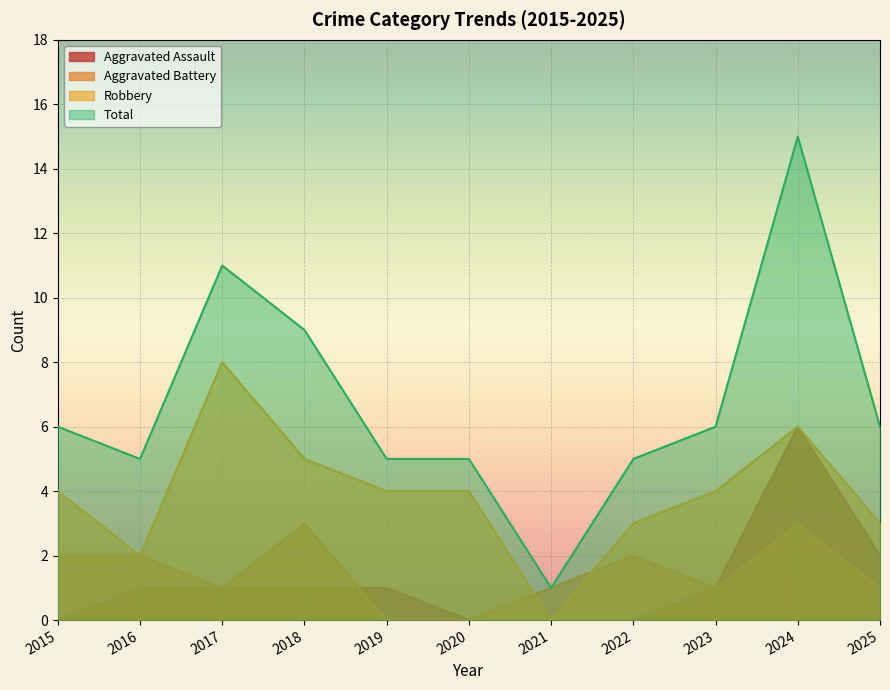

List the series in order of their peak value, lowest first.

Aggravated Battery, Aggravated Assault, Robbery, Total